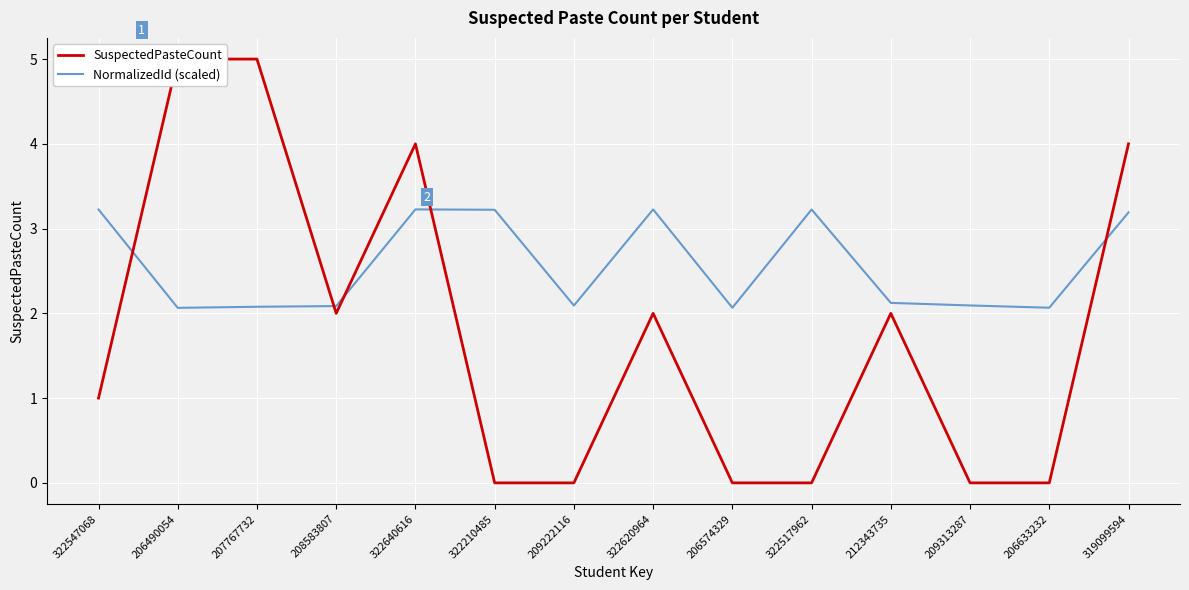

What is the maximum value for NormalizedId (scaled)?

3.2